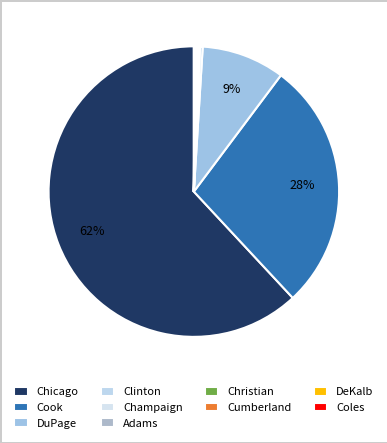

How many segments does this pie chart have?

10